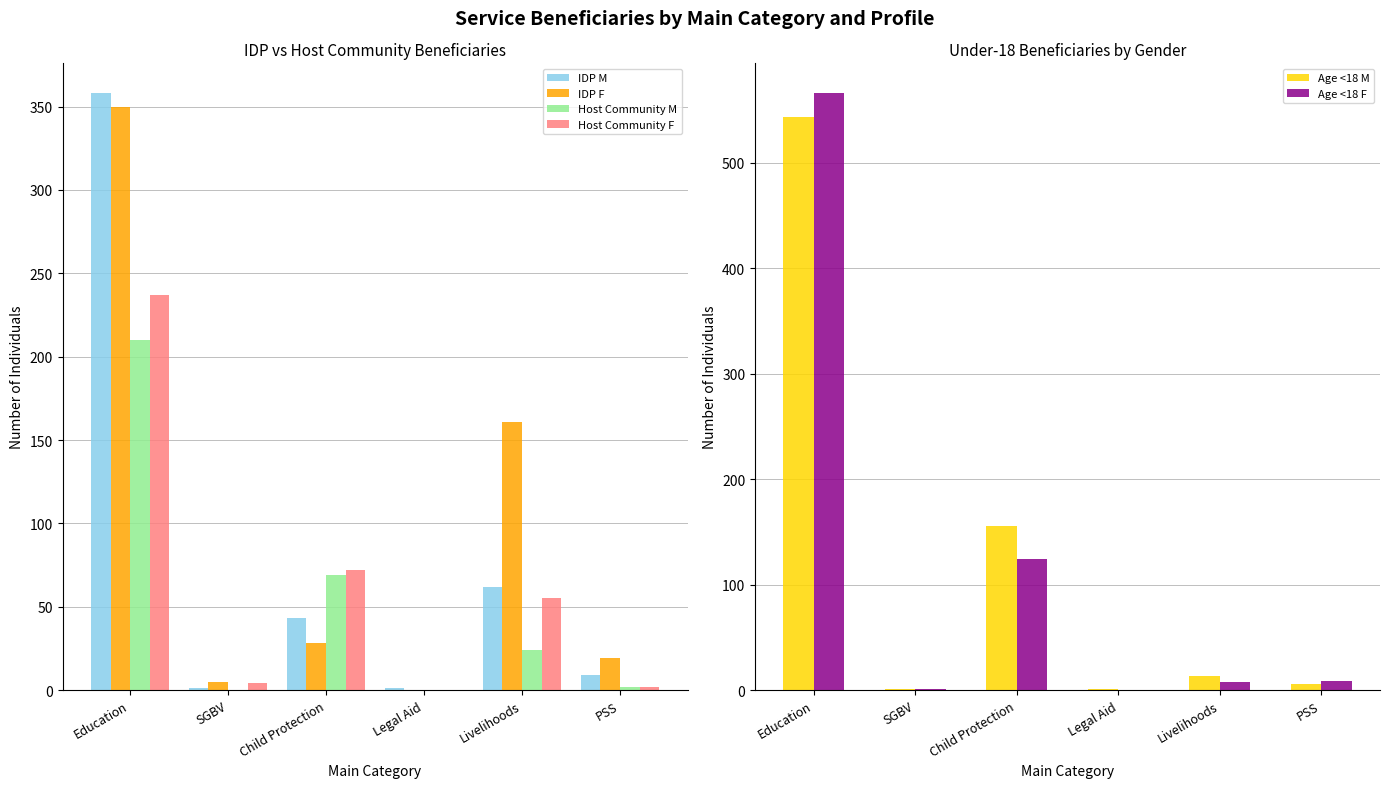

Which series has the widest spread of values?

Age <18 F